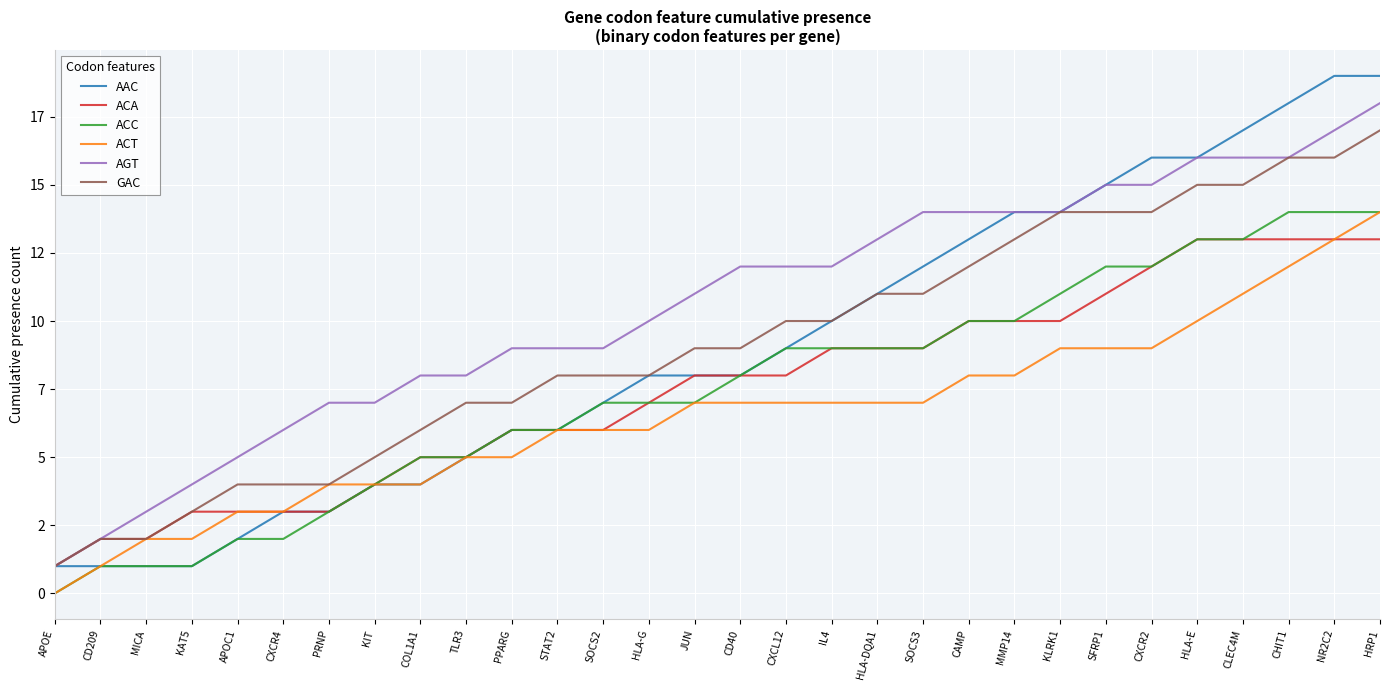

Does the chart have visible grid lines?

Yes